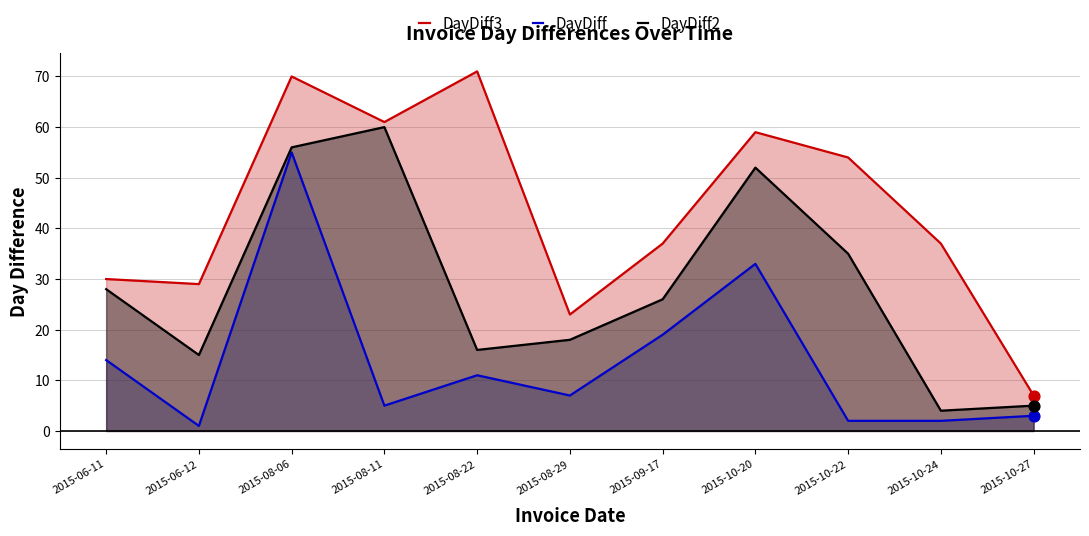

Which series has the largest total across all categories?

DayDiff3